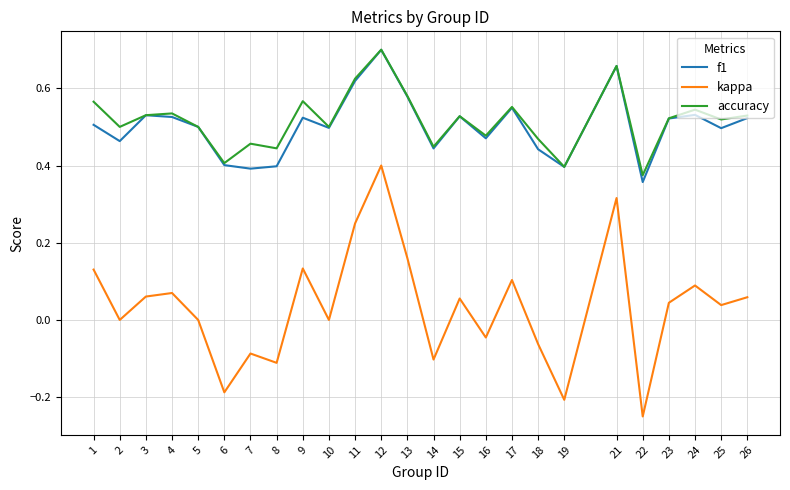

Where does the kappa series first go above 0?

1